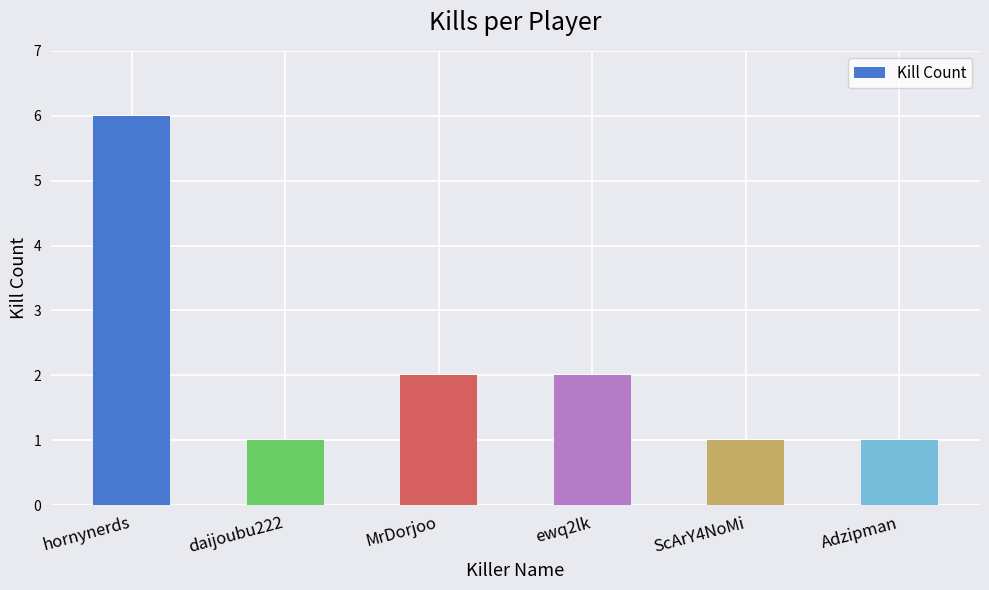

Reading right to left, extract all data points from this chart.

Adzipman=1	ScArY4NoMi=1	ewq2lk=2	MrDorjoo=2	daijoubu222=1	hornynerds=6